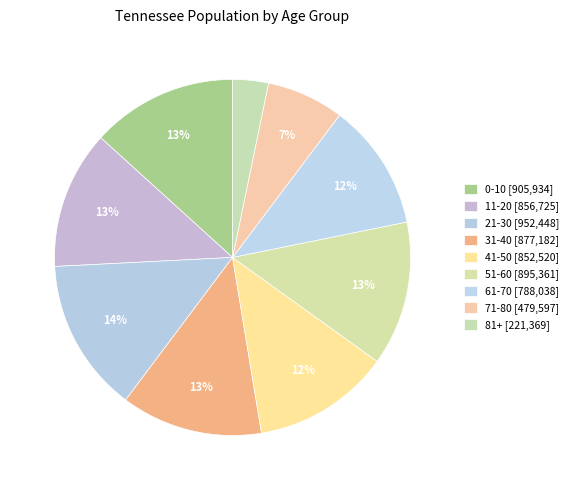

Count the number of slices in the pie.

9